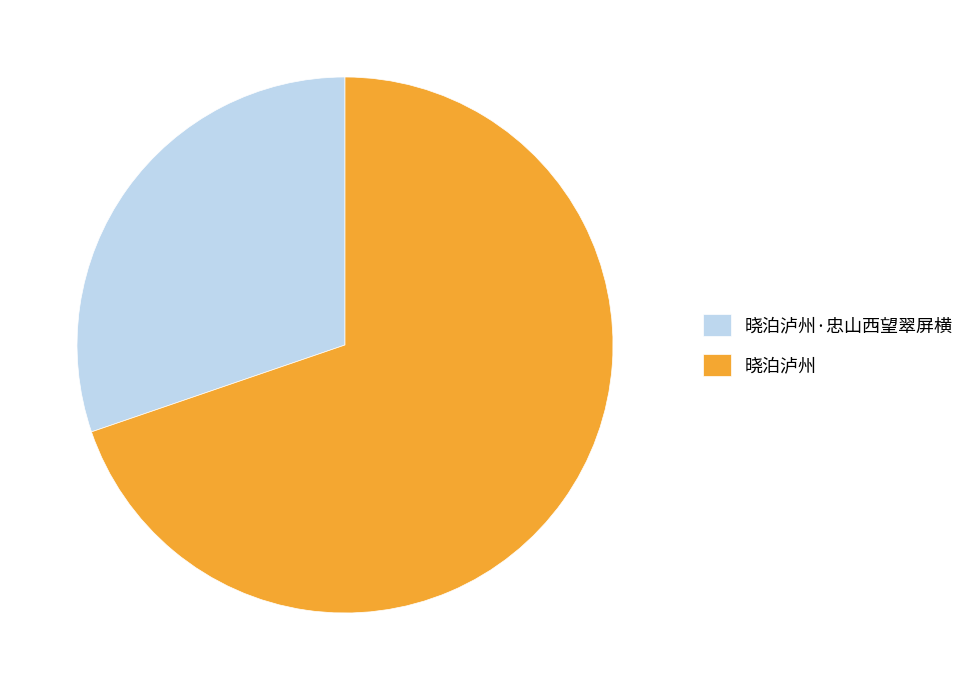

Combined, do 晓泊泸州·忠山西望翠屏横 and 晓泊泸州 account for over 50%?

Yes